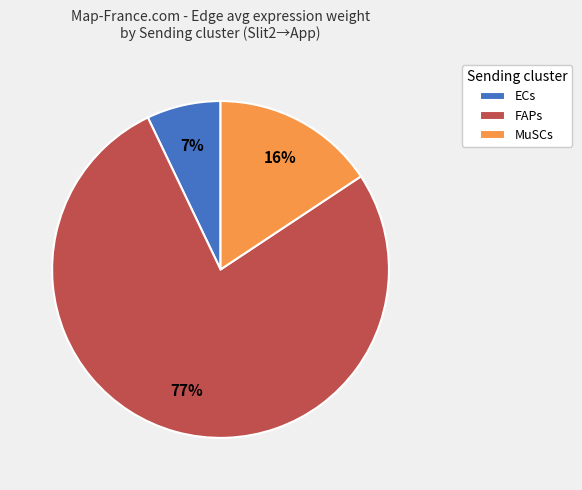

What percentage is the MuSCs slice, to the nearest percent?

16%